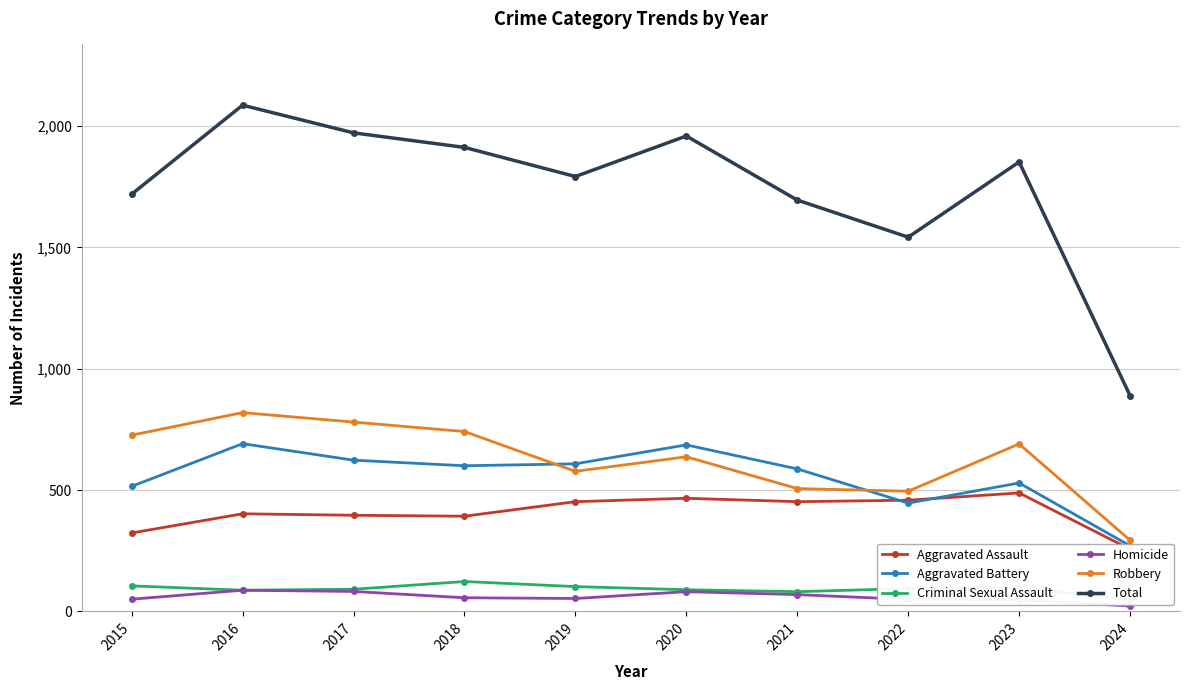

Where do Aggravated Assault and Aggravated Battery first cross each other?

2021 and 2022